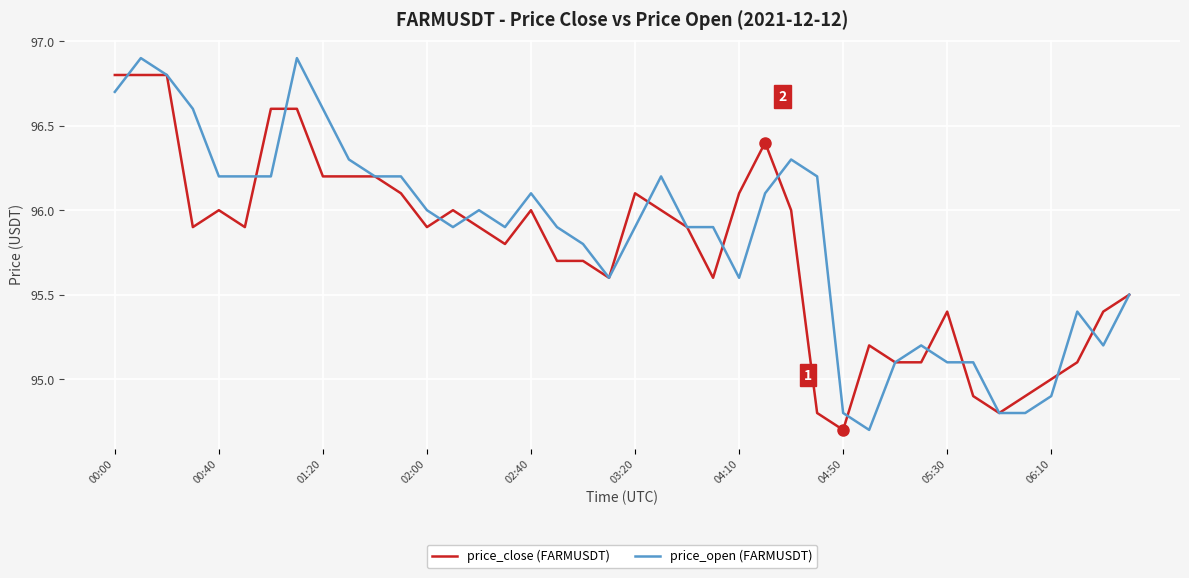

Rank the series by their maximum value, from highest to lowest.

price_open (FARMUSDT), price_close (FARMUSDT)